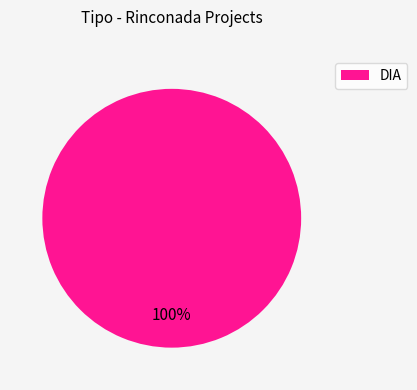

What is the majority slice?

DIA